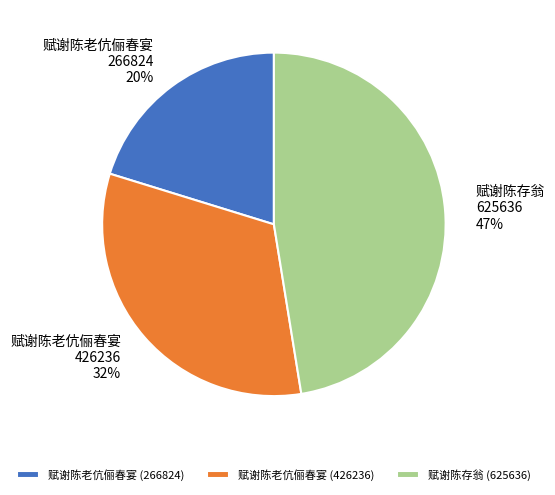

Is there any slice that represents more than half of the pie?

No